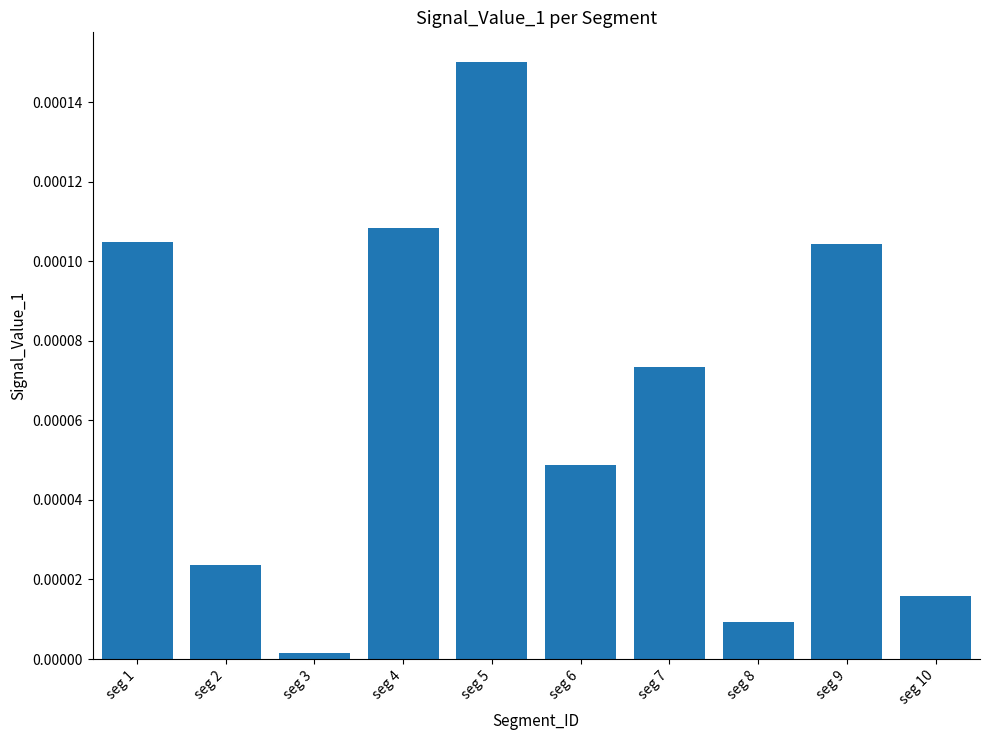

How many bars are there in total?

10